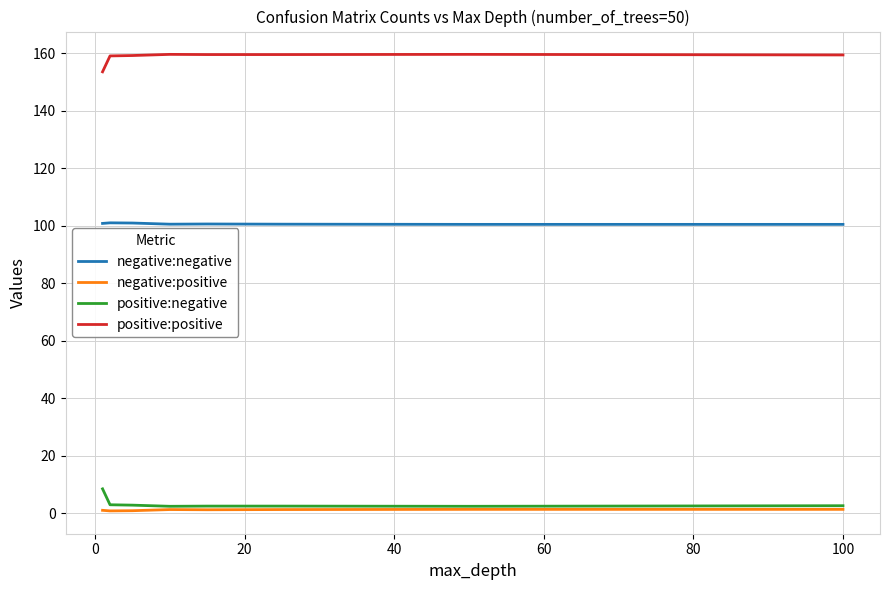

Rank the series by their maximum value, from highest to lowest.

positive:positive, negative:negative, positive:negative, negative:positive